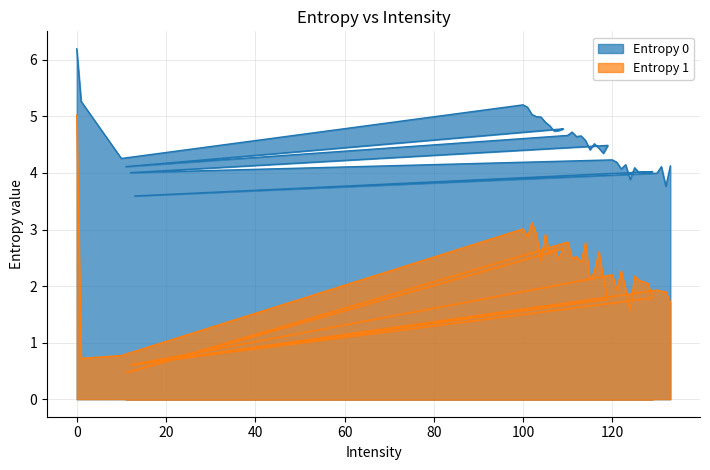

Which series has the largest range (max minus min)?

Entropy 1